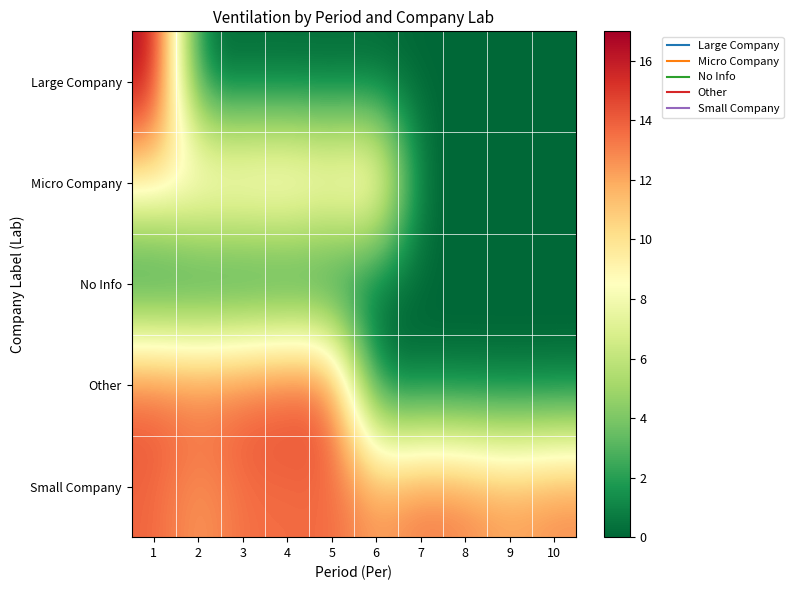

Which series has the largest range (max minus min)?

Large Company